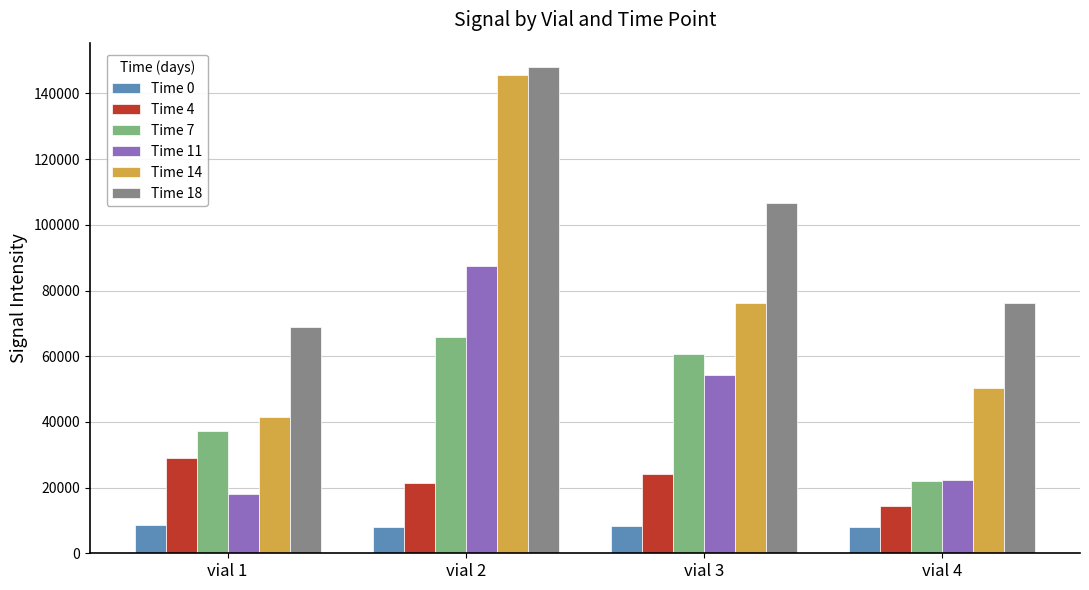

How many groups of bars are there?

4